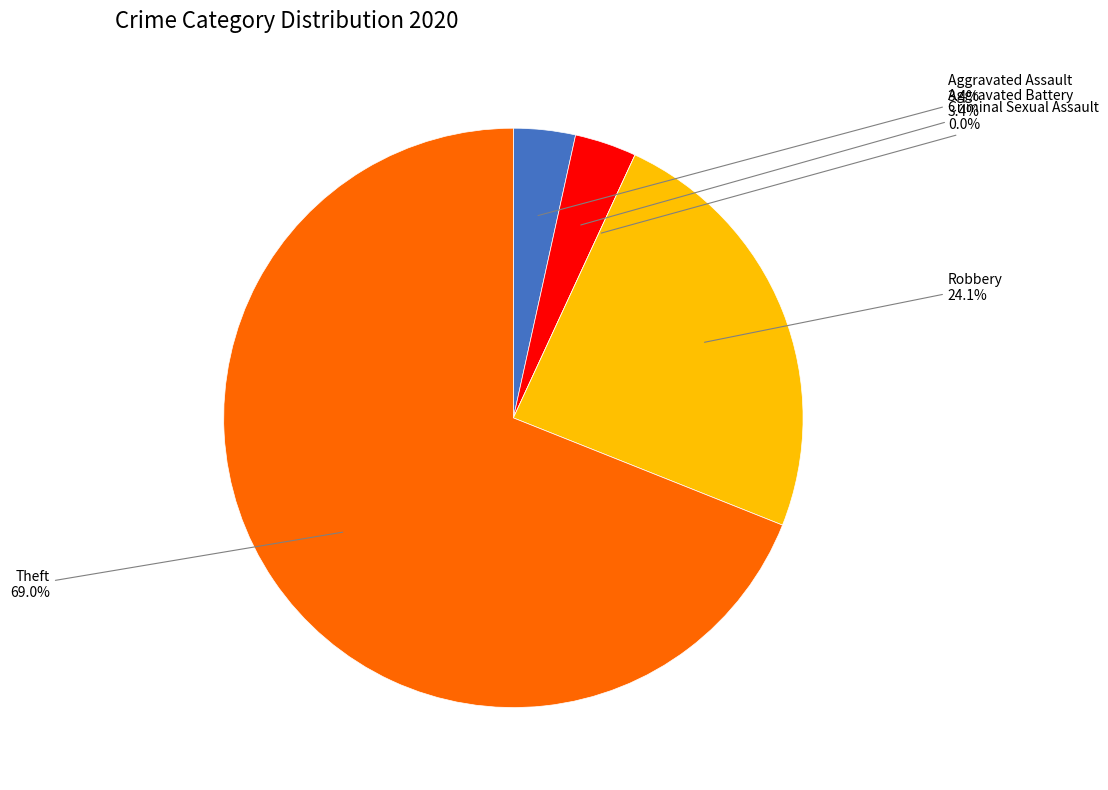

How many slices are in this pie chart?

5